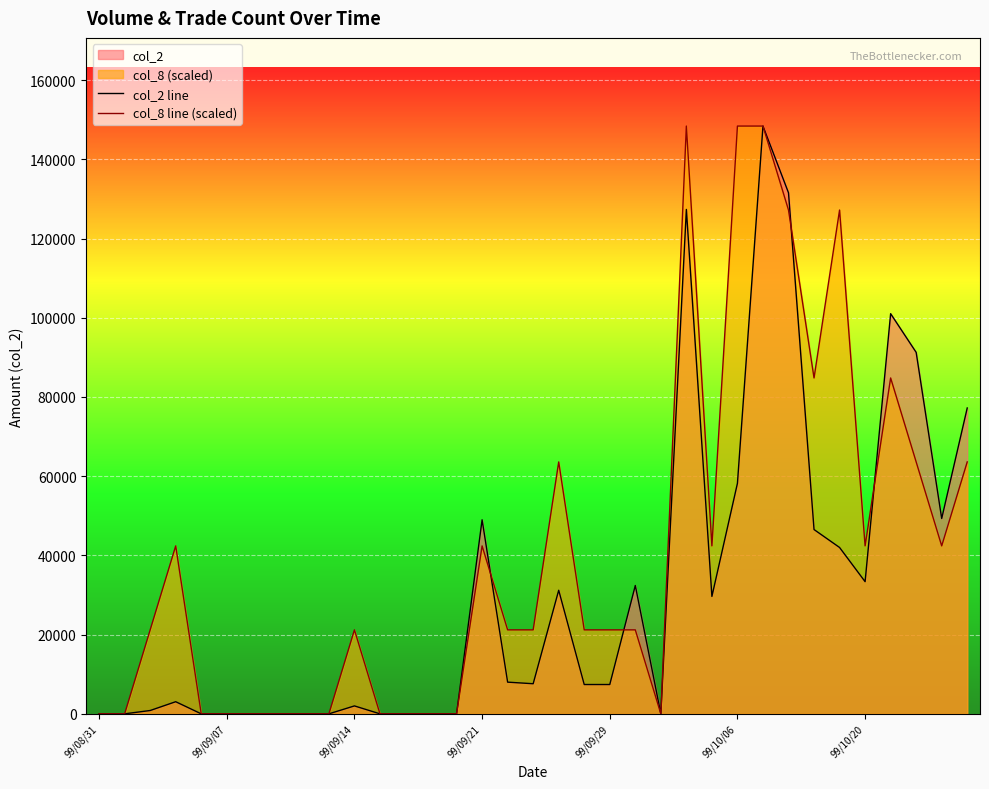

The value of col_2 line at 99/10/06 is 40267. True or false?

False